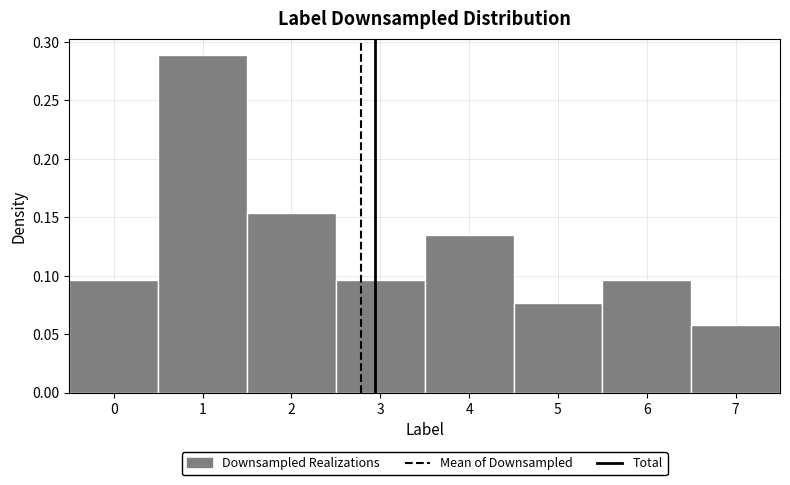

Reading left to right, transcribe this chart: for each bar, give the range it covers on the x-axis and its height. The values are not printed on the chart, so give them approximately, as read against the axis.

-0.5 to 0.5: 0.095
0.5 to 1.5: 0.290
1.5 to 2.5: 0.155
2.5 to 3.5: 0.095
3.5 to 4.5: 0.135
4.5 to 5.5: 0.075
5.5 to 6.5: 0.095
6.5 to 7.5: 0.060